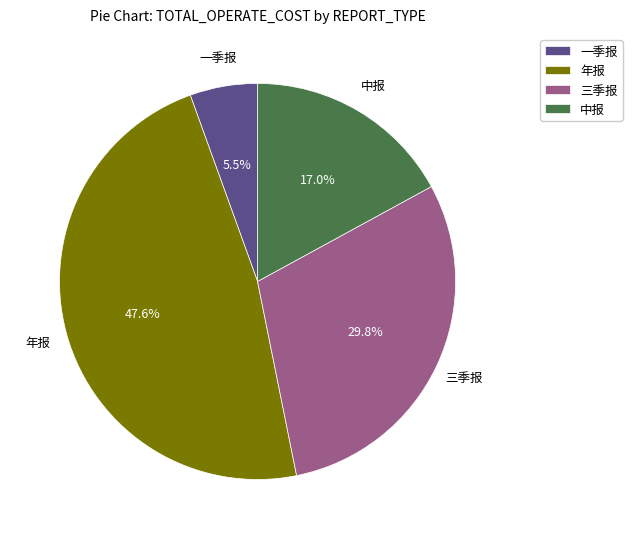

To the nearest percent, what portion does 中报 represent?

17%